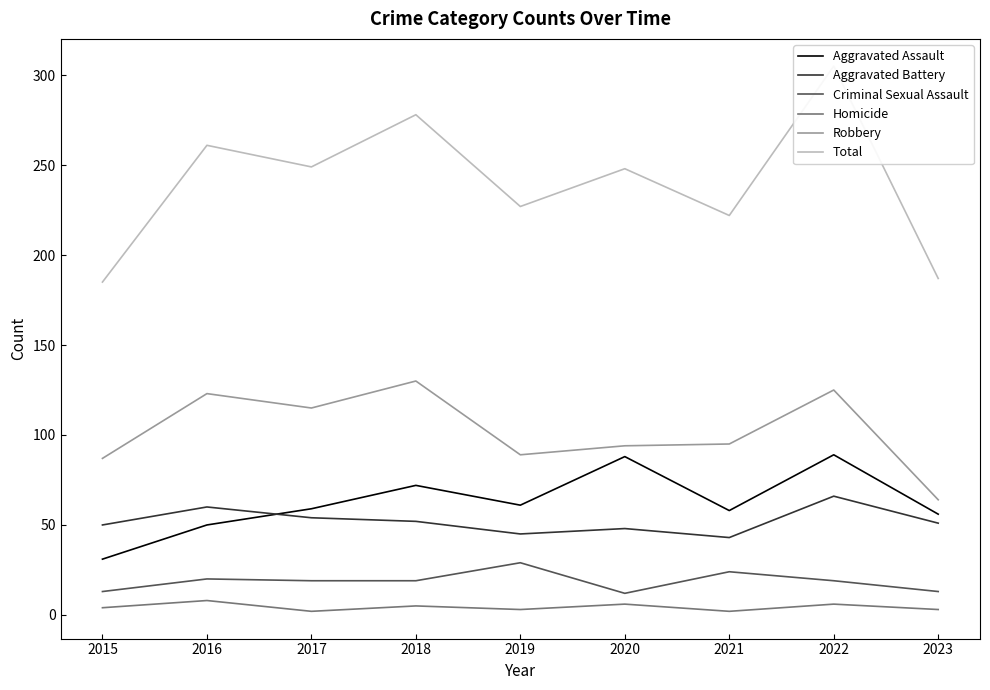

How many values in the Robbery series exceed 95?

4